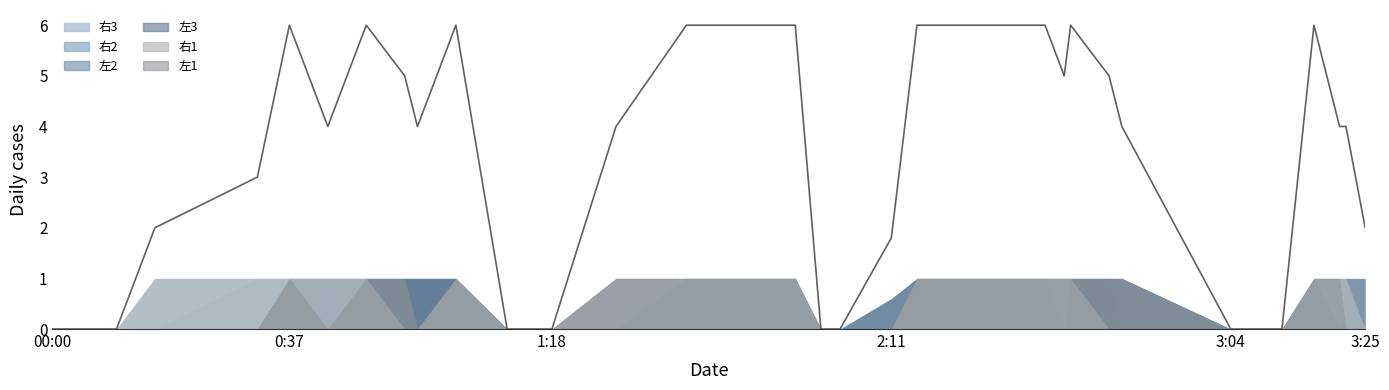

How many interior local peaks (higher than both neighbors) does the data have?

5